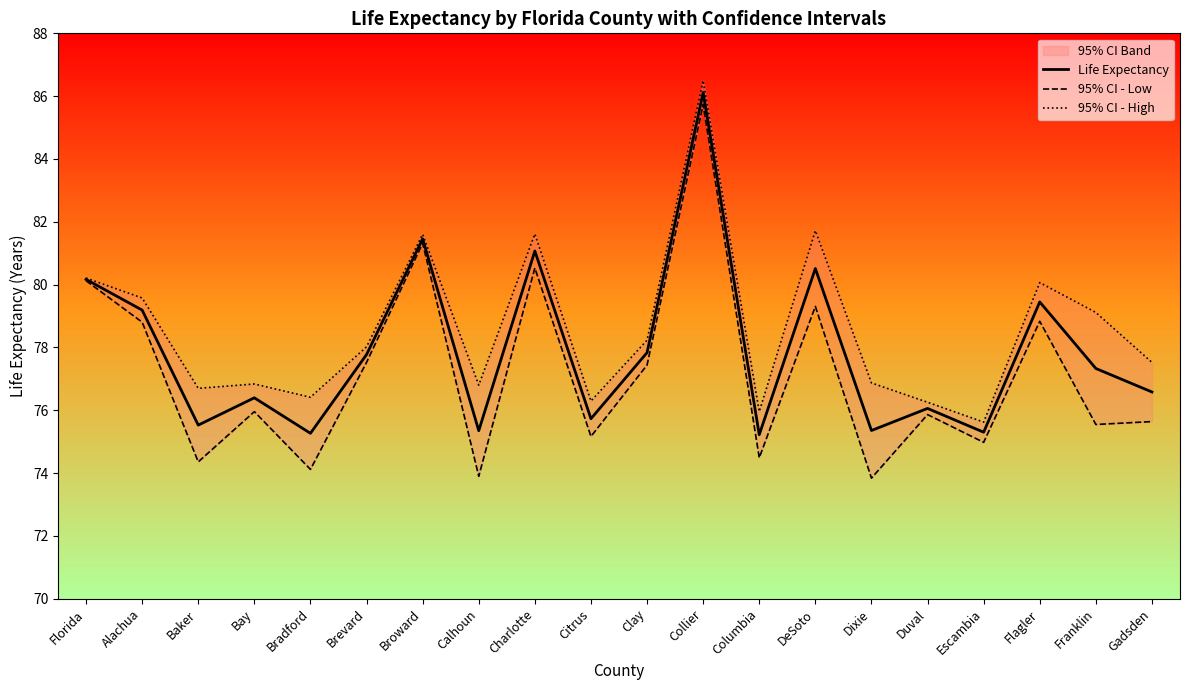

At which category is the sum across all series the highest?

Collier